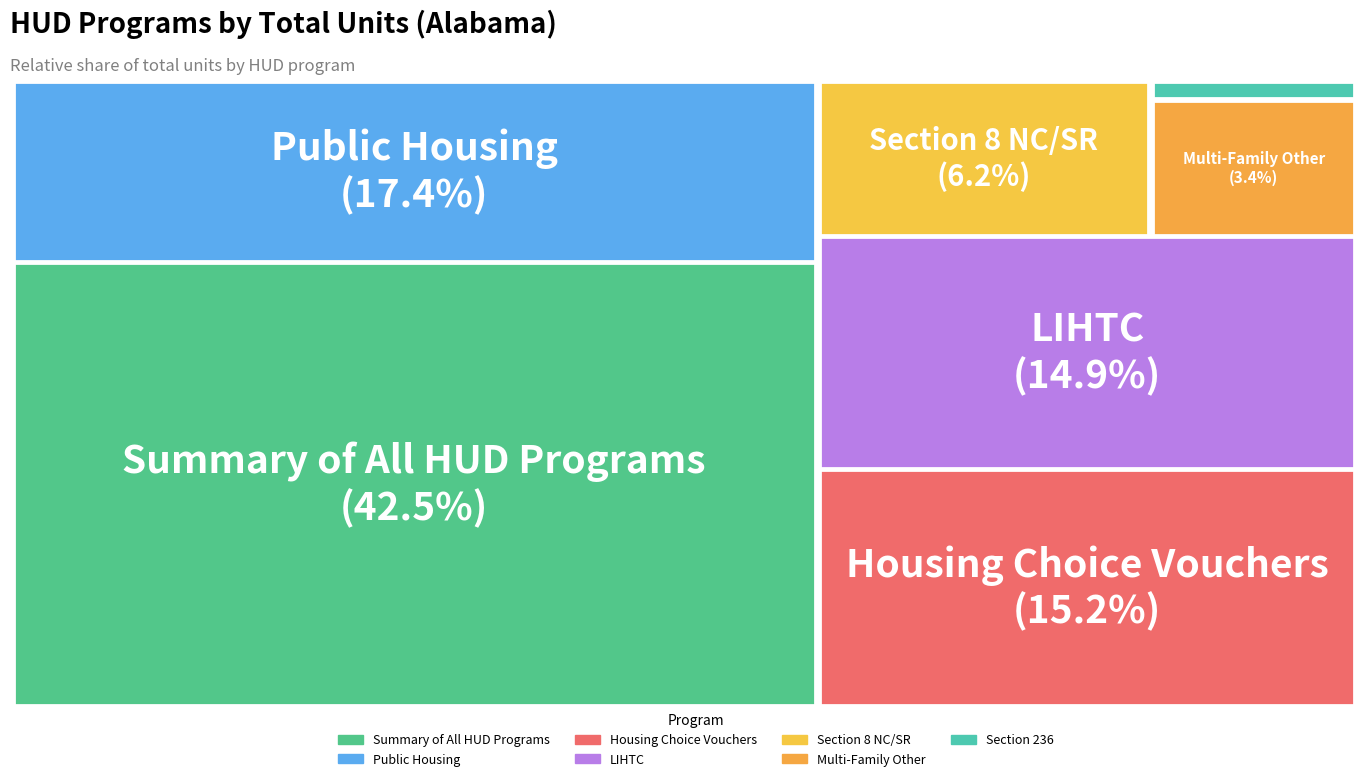

How many segments does this pie chart have?

7